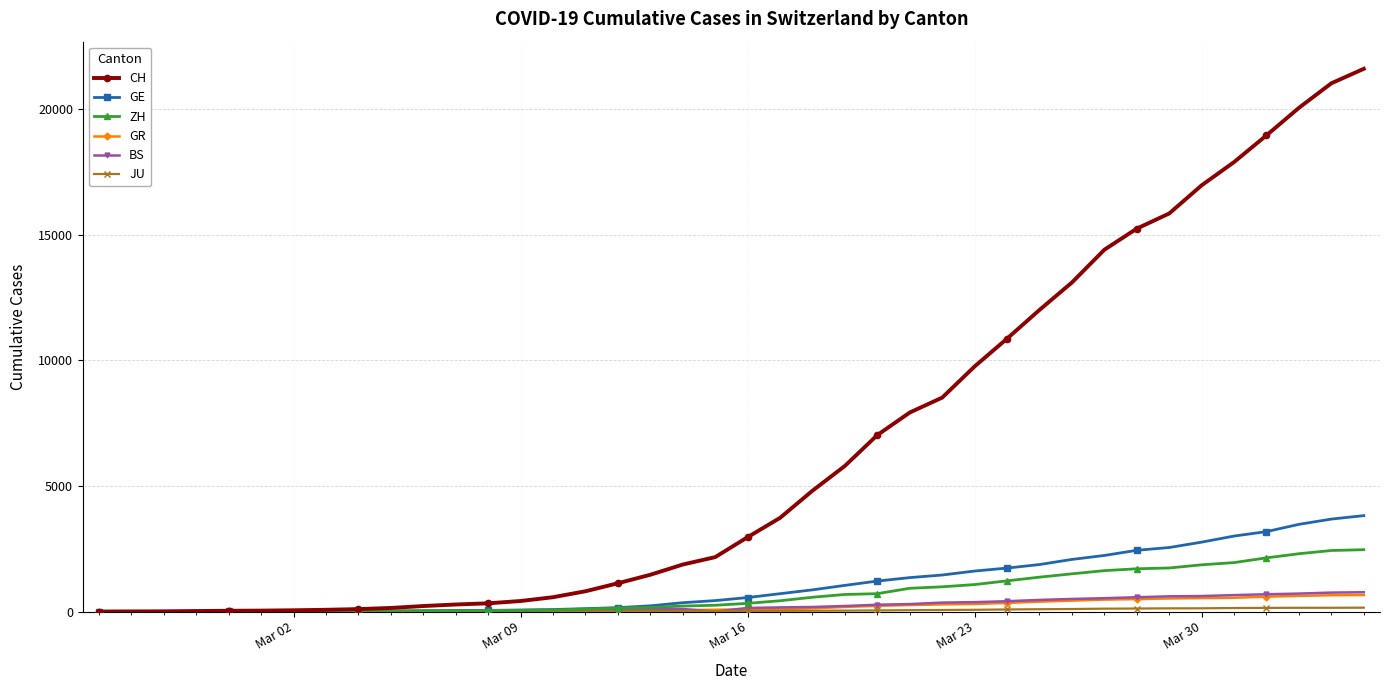

Which series has the largest range (max minus min)?

CH